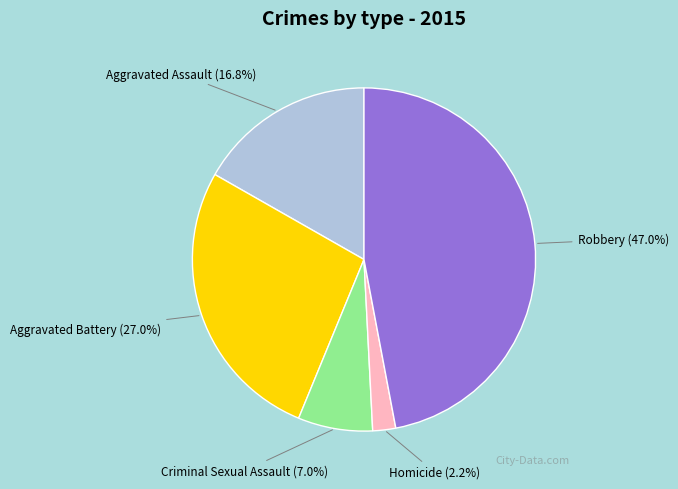

How many slices are in this pie chart?

5